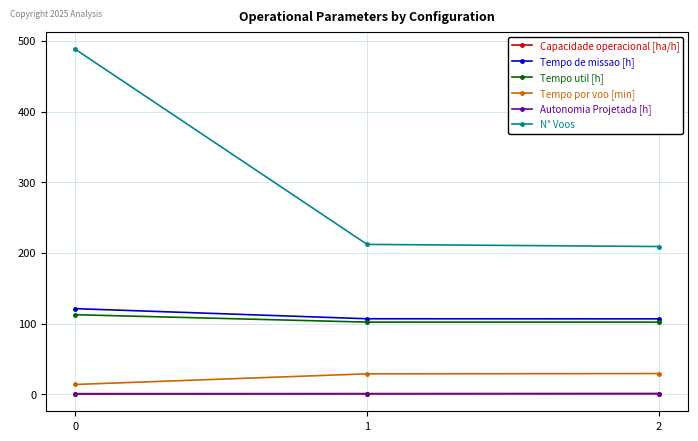

What is the value of the Tempo de missao [h] point at the 3rd from the left?

106.7